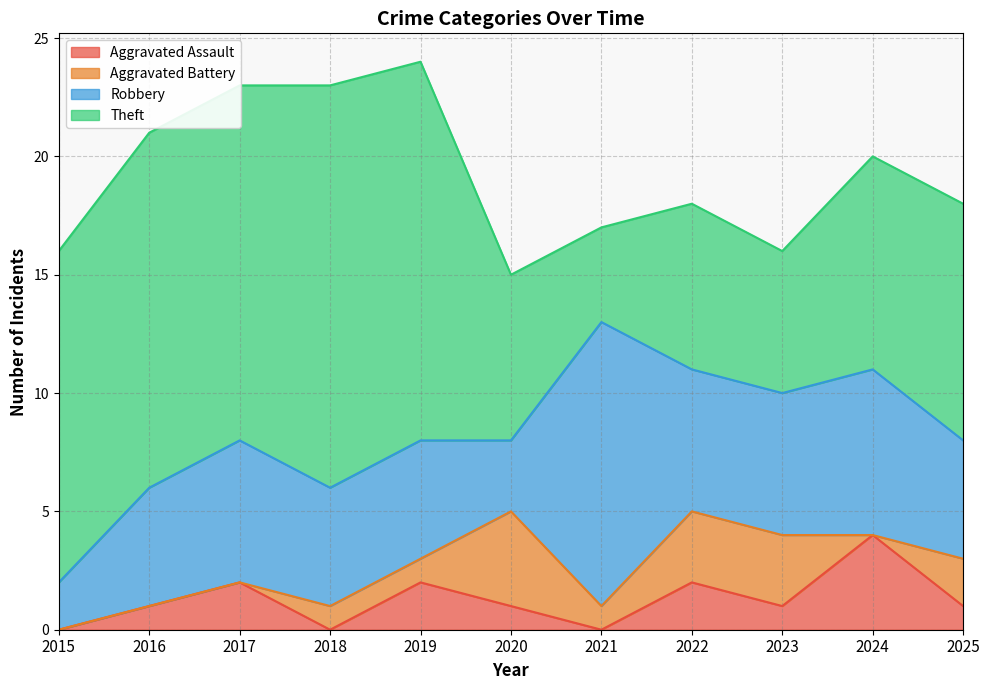

What is the sum of all Theft values?

120